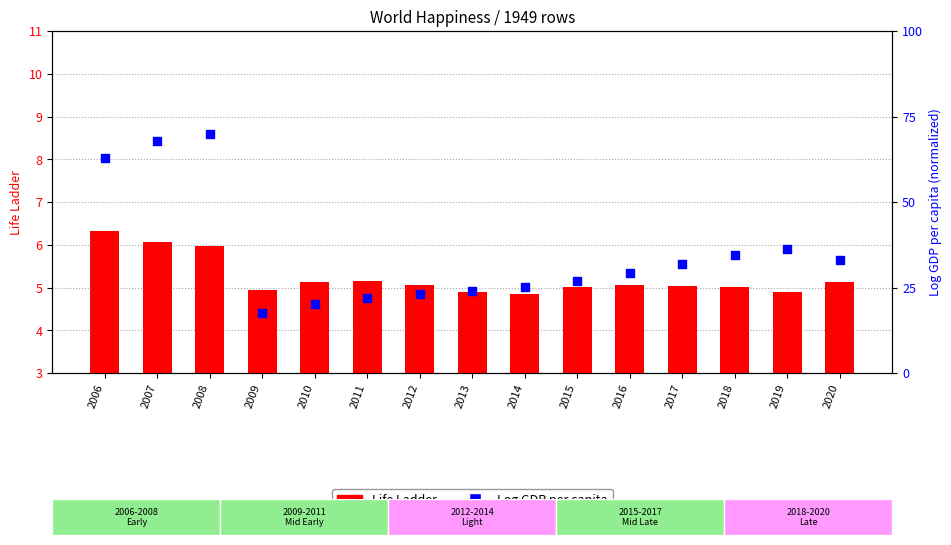

Which series has the widest spread of Y values?

Log GDP per capita (normalized)